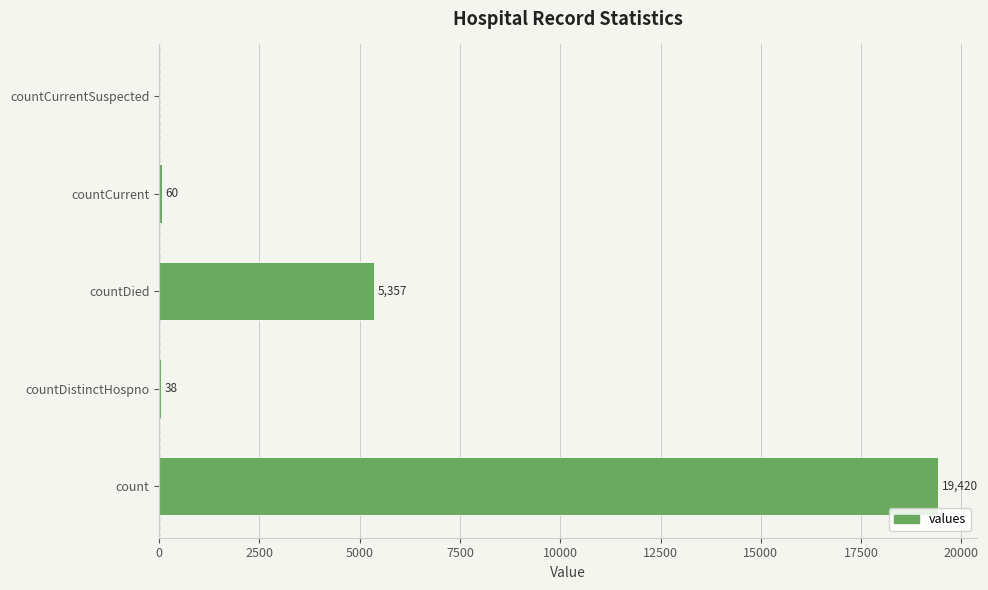

The value at countCurrent is 60. True or false?

True